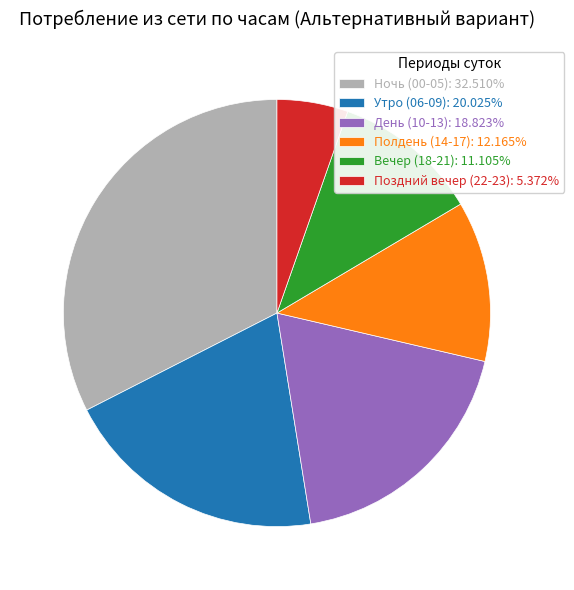

Do Ночь (00-05): 32.510% and Вечер (18-21): 11.105% together represent more than half of the pie?

No